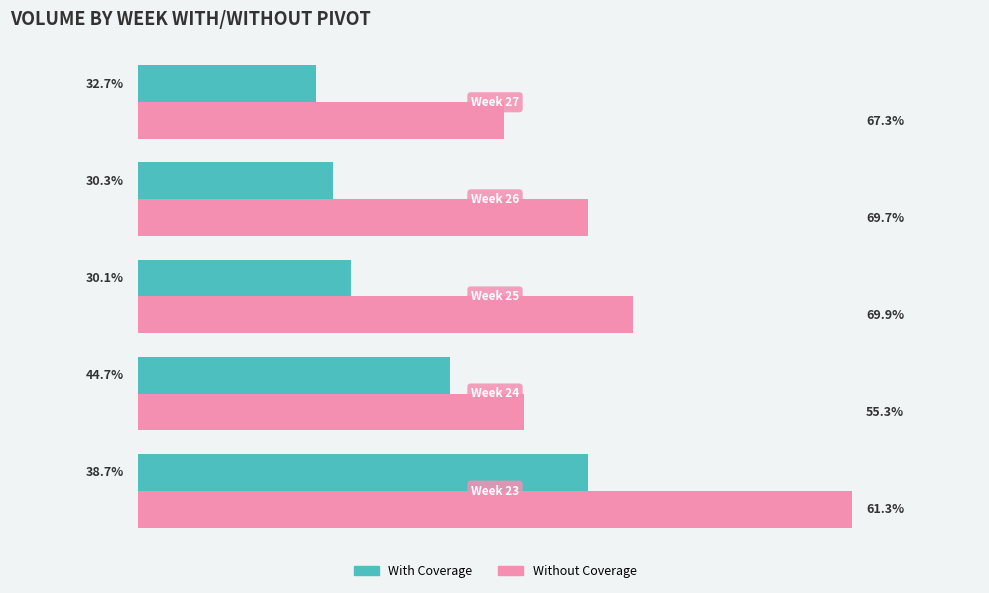

What are all the series names shown in the legend?

With Coverage, Without Coverage